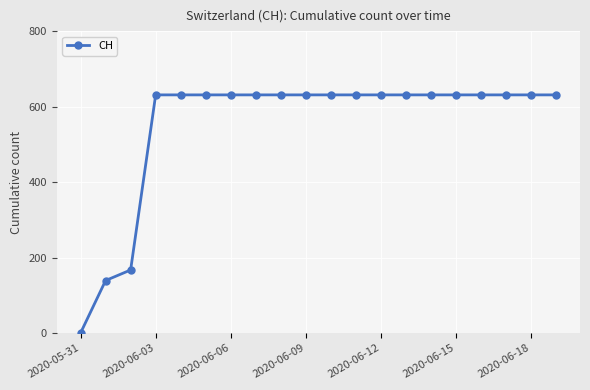

Is this an area chart (filled region under the line)?

No